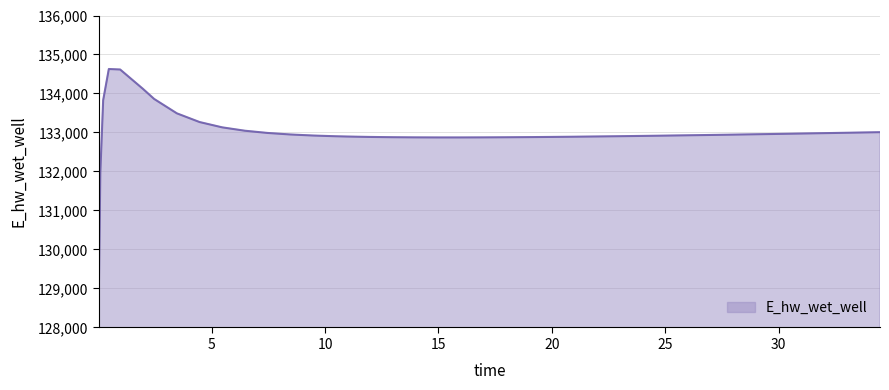

What is the difference between the maximum and minimum values?

5557.7